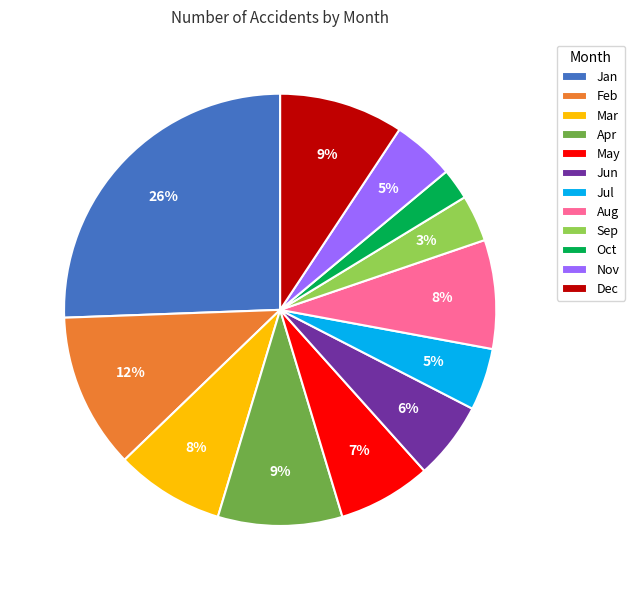

Is it true that Jun is 6% of the pie?

True